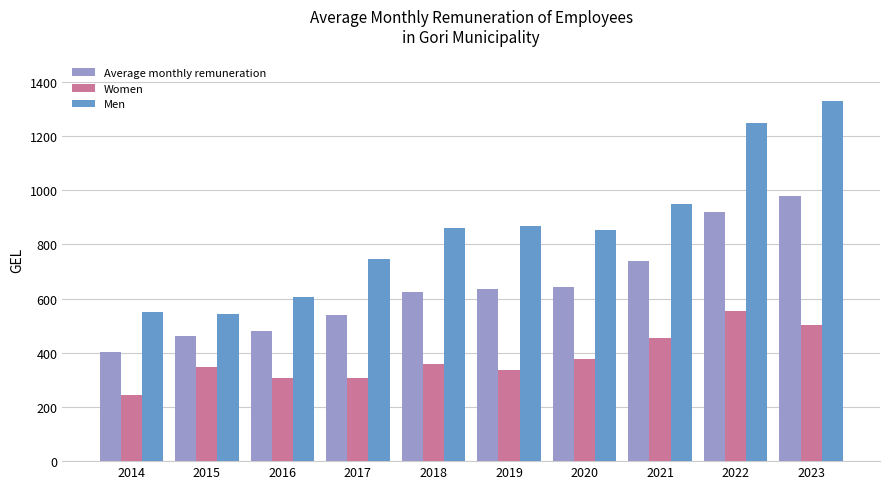

At which category is the sum across all series the highest?

2023